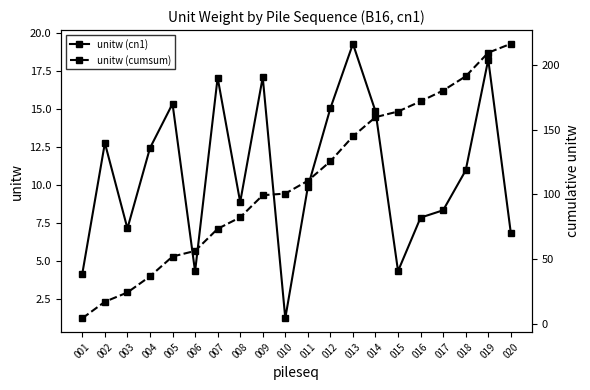

Is the value of unitw (cumsum) at 019 greater than the value of unitw (cn1) at 004?

Yes